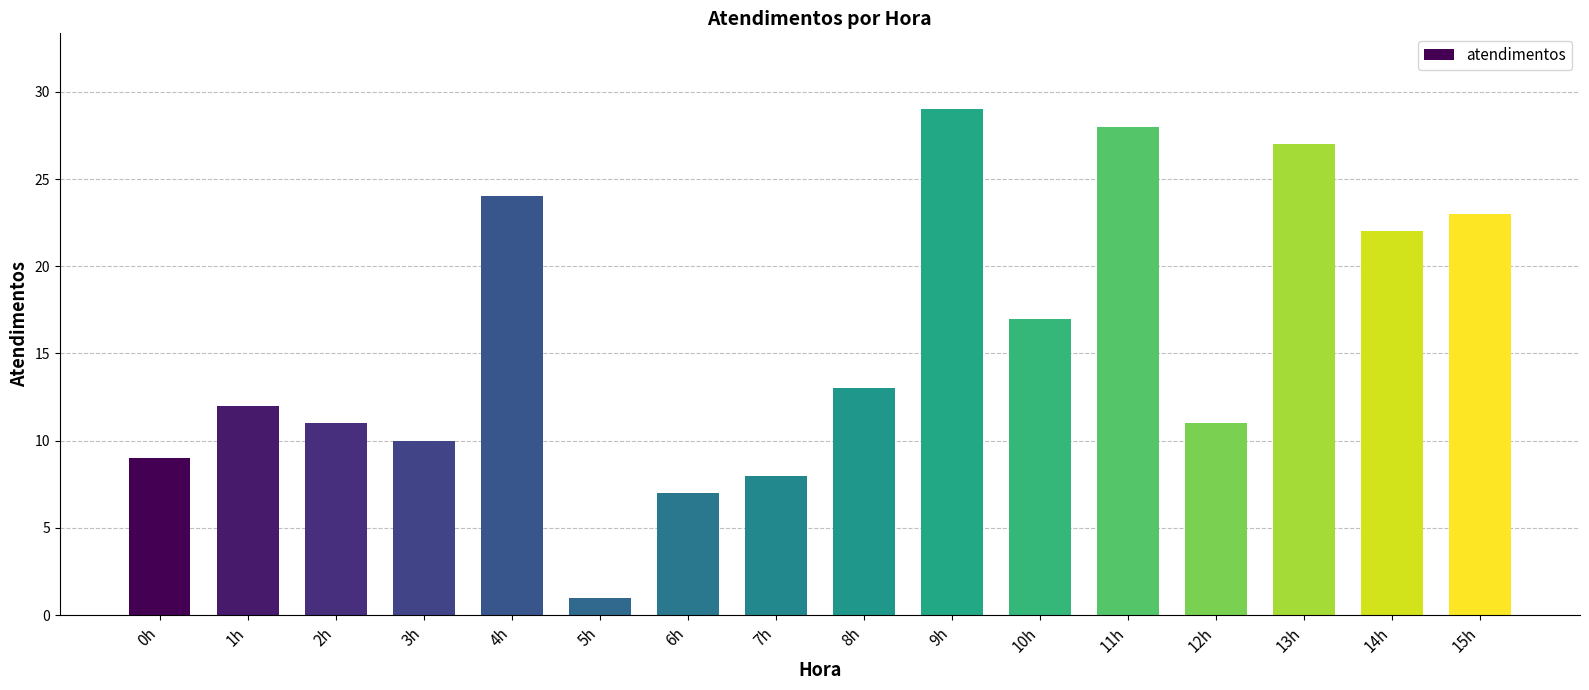

What is the change in value from 1h to 15h?

+11